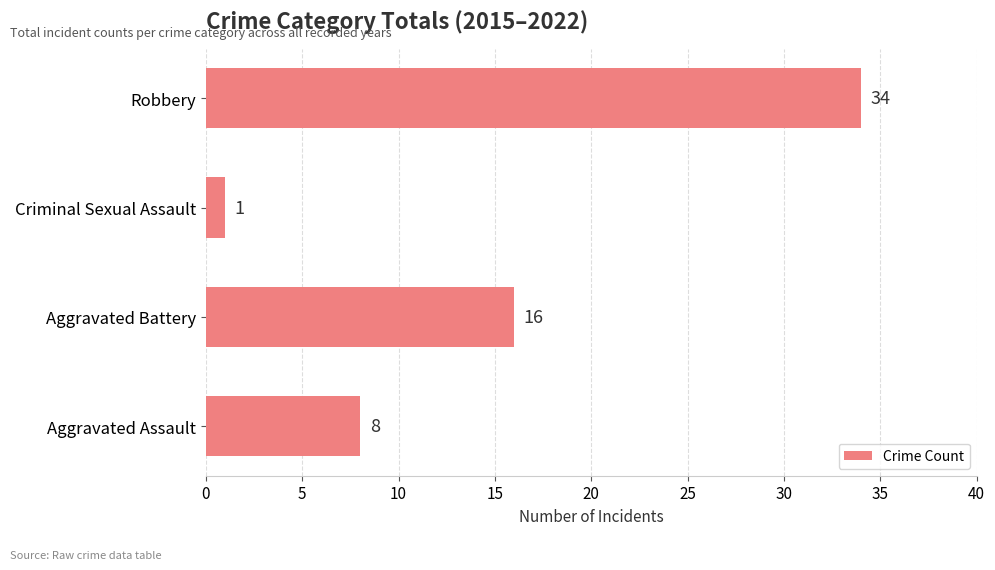

What is the smallest value displayed?

1